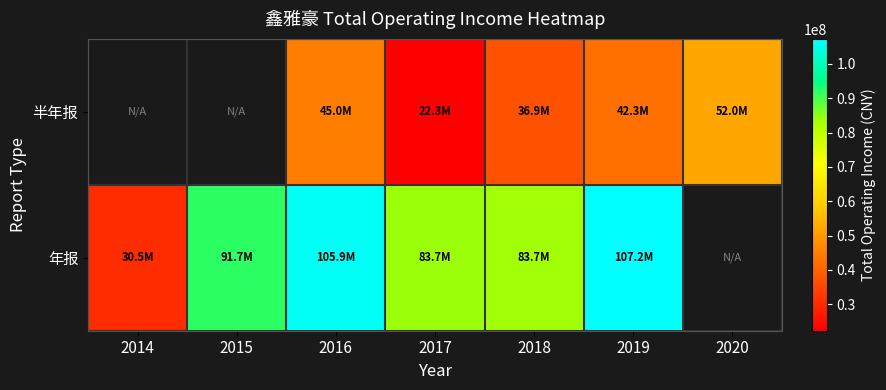

What is the difference between the highest and lowest values at 2017?

61428218.5